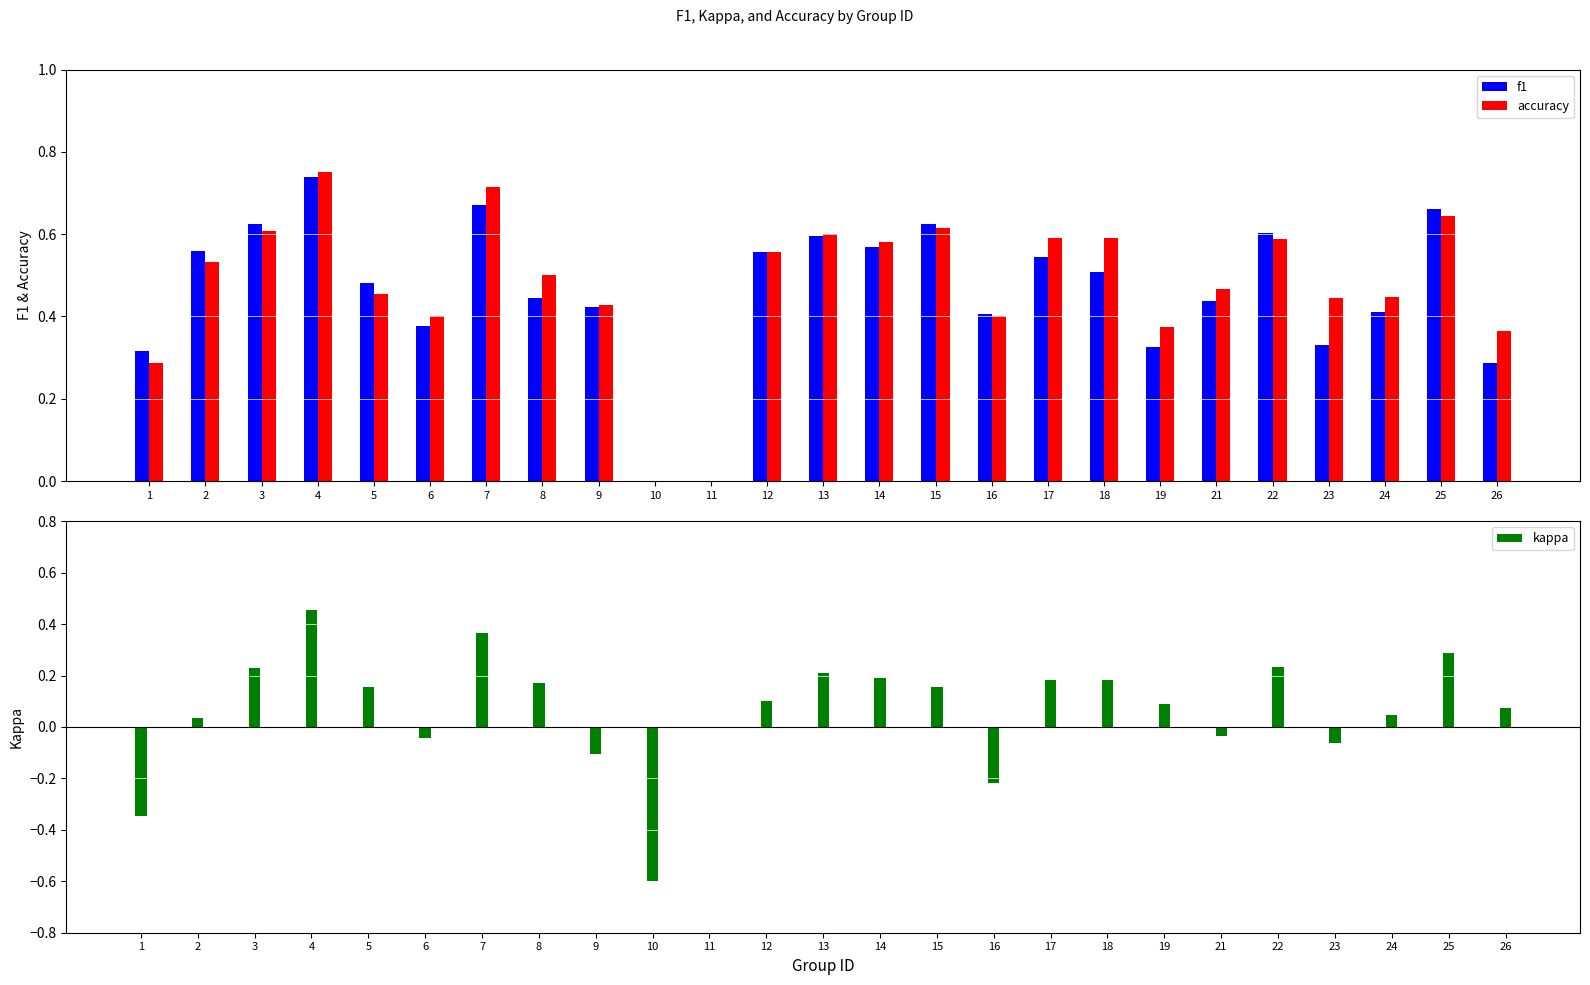

The accuracy series shows 0.3 at 22. True or false?

False